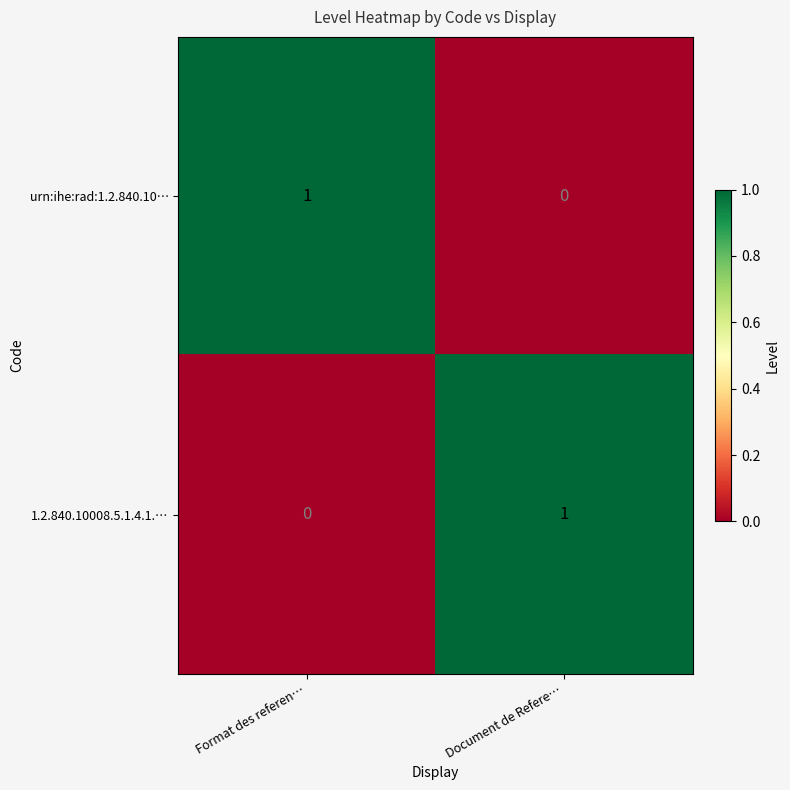

The value of urn:ihe:rad:1.2.840.10… at Format des referen… is 1. True or false?

True